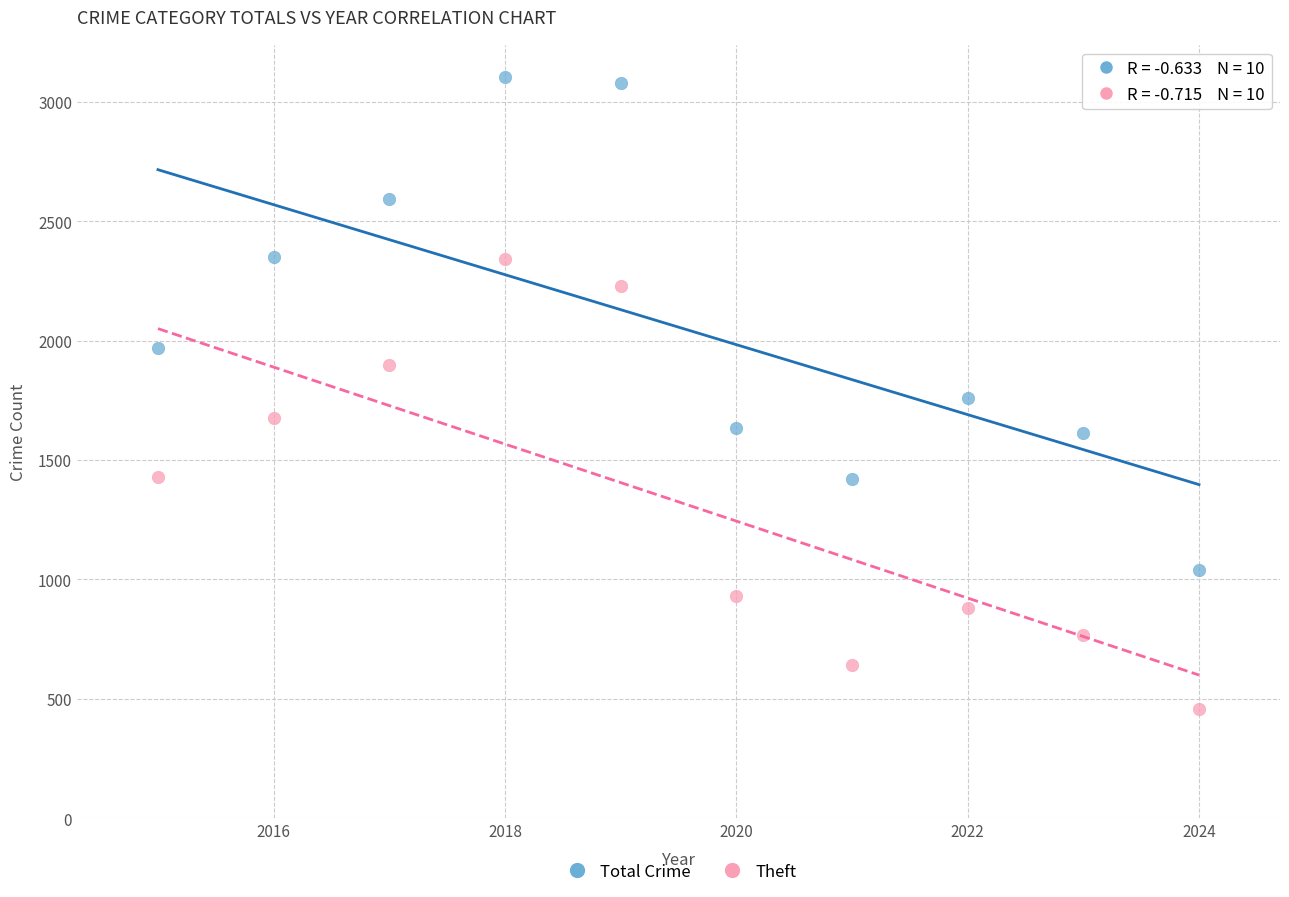

Across all data points, what is the range of X values (max minus min)?

9